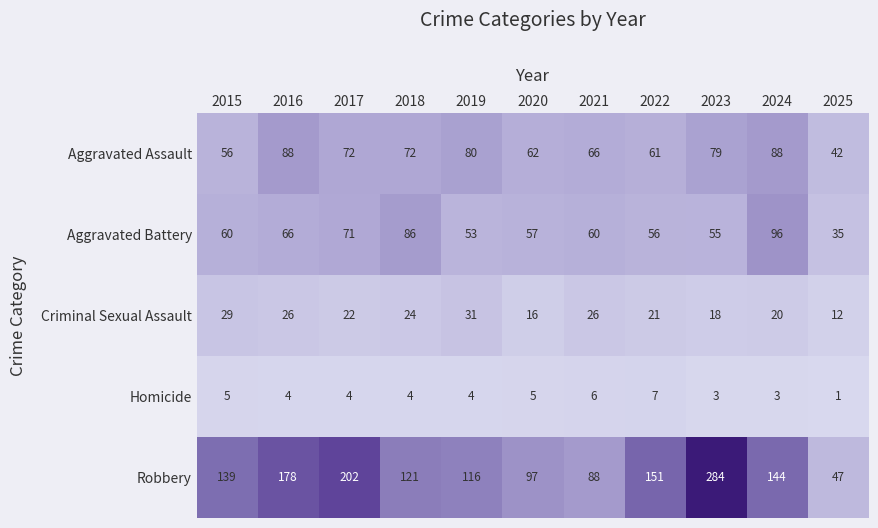

What is the greatest value displayed?

284